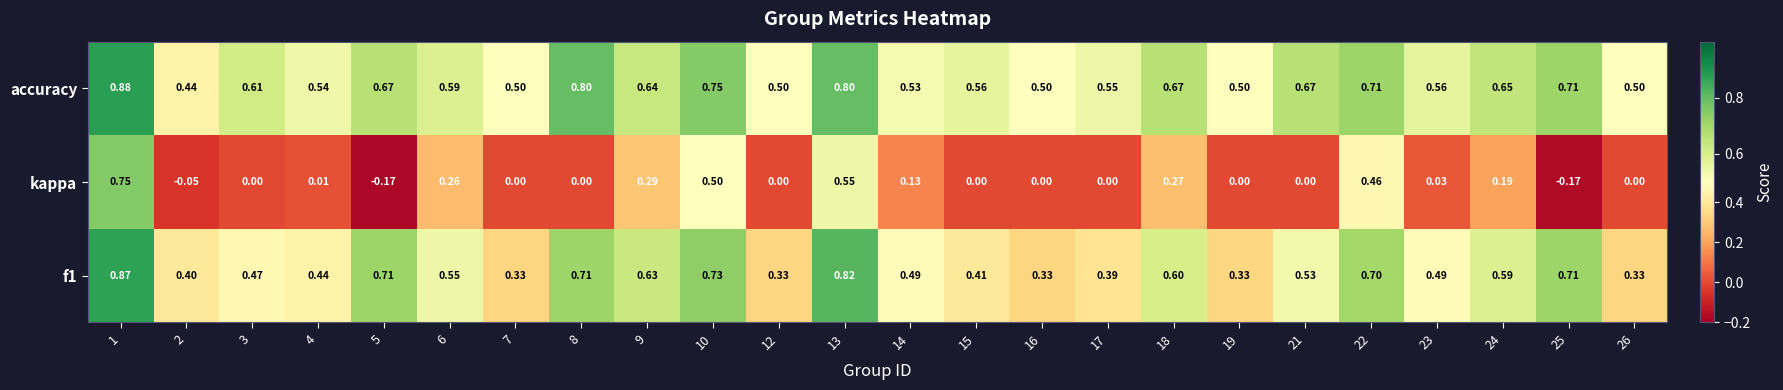

Rank the series by their maximum value, from lowest to highest.

kappa, f1, accuracy